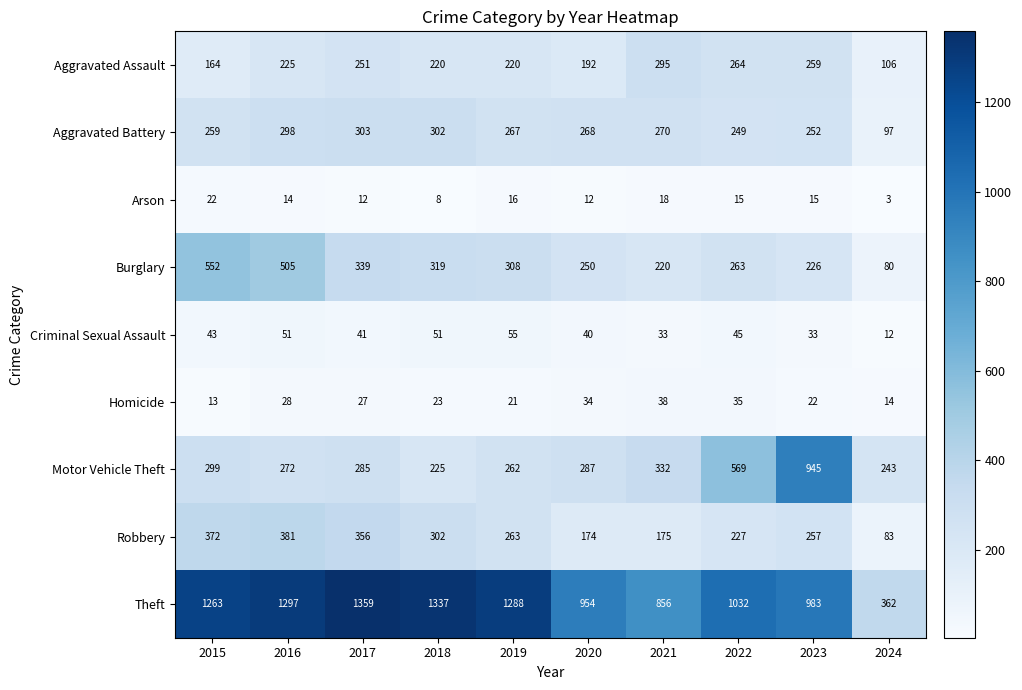

What is the total value across all series at 2023?

2992